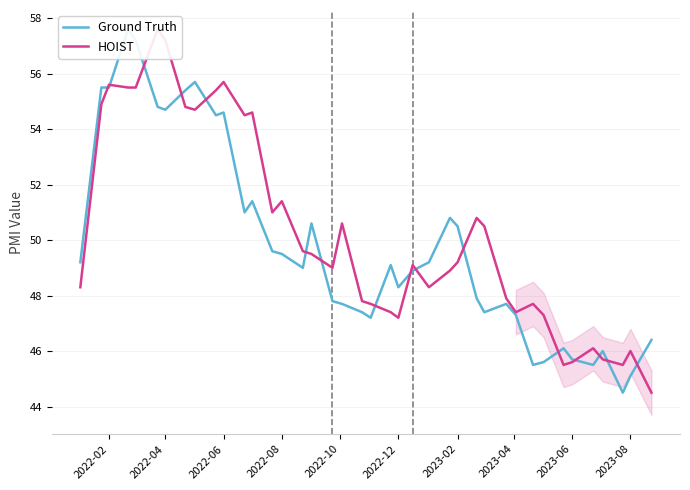

Rank the series by their average value, from lowest to highest.

Ground Truth, HOIST